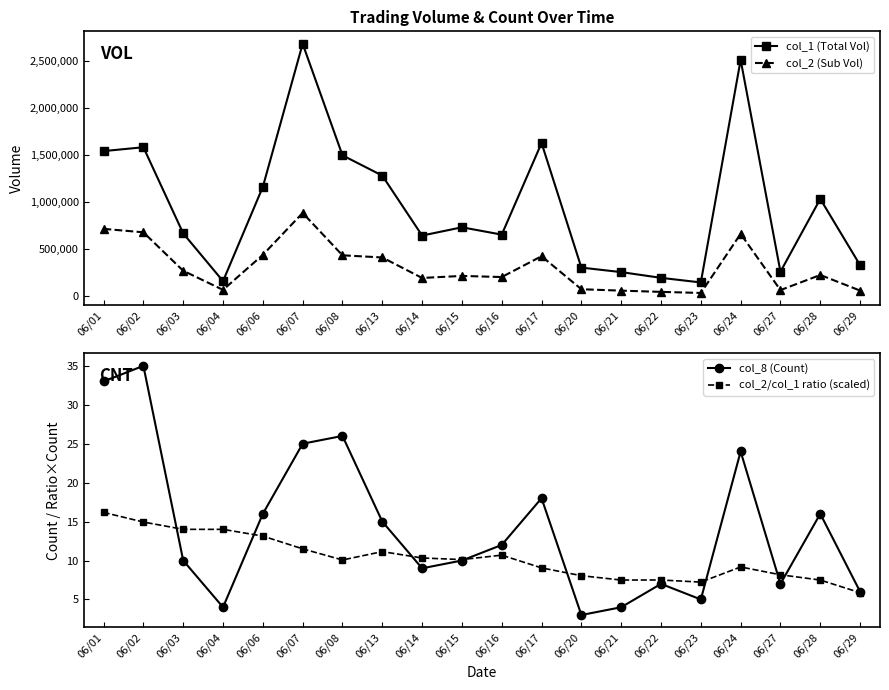

True or false: col_2 (Sub Vol) has more than 2 interior local peaks.

True